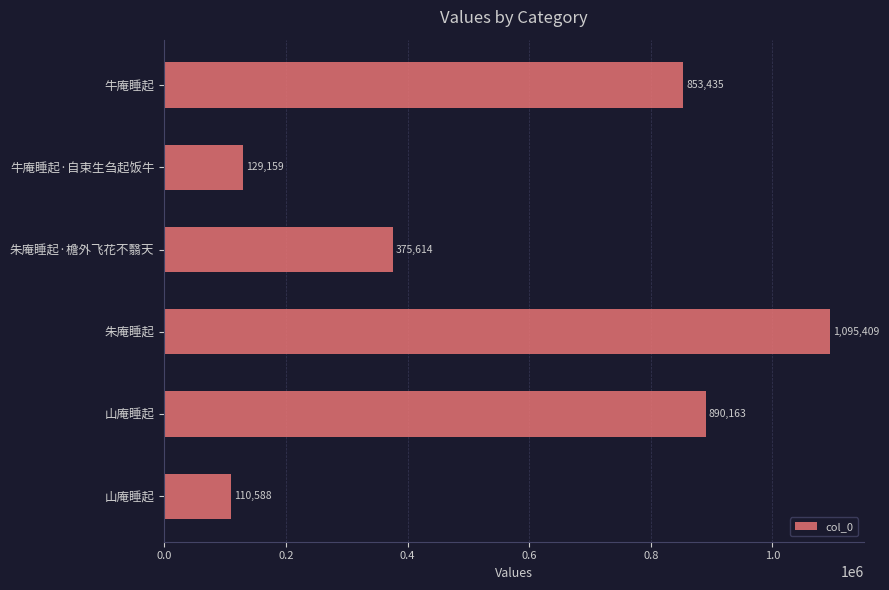

Count the number of categories in the chart.

6